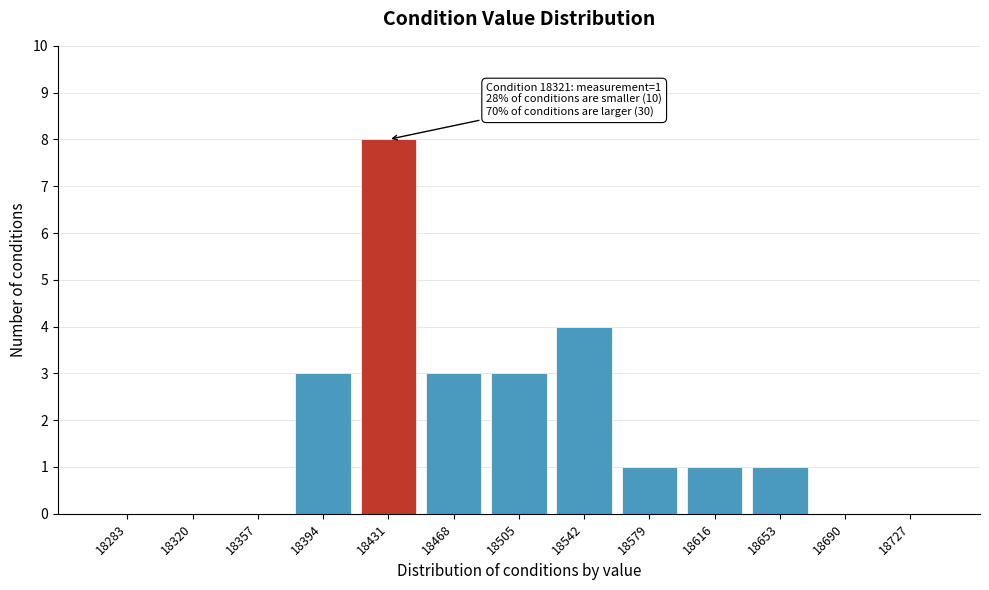

Reading left to right, what are all the values shown in this chart?

18283=0	18320=0	18357=0	18394=3	18431=8	18468=3	18505=3	18542=4	18579=1	18616=1	18653=1	18690=0	18727=0